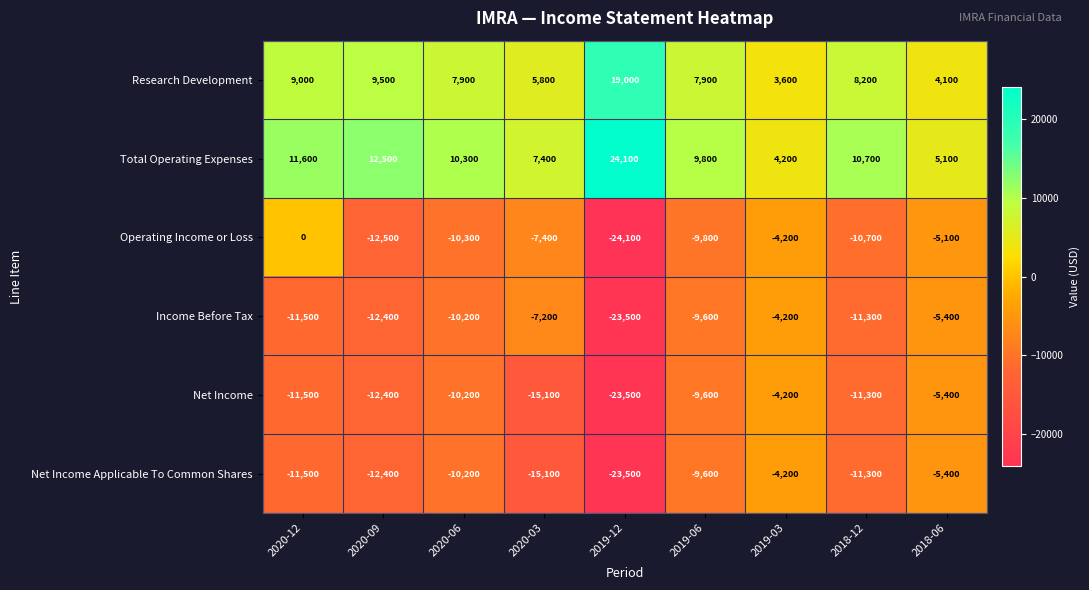

What is the difference between the second highest and minimum values in the Research Development series?

5900